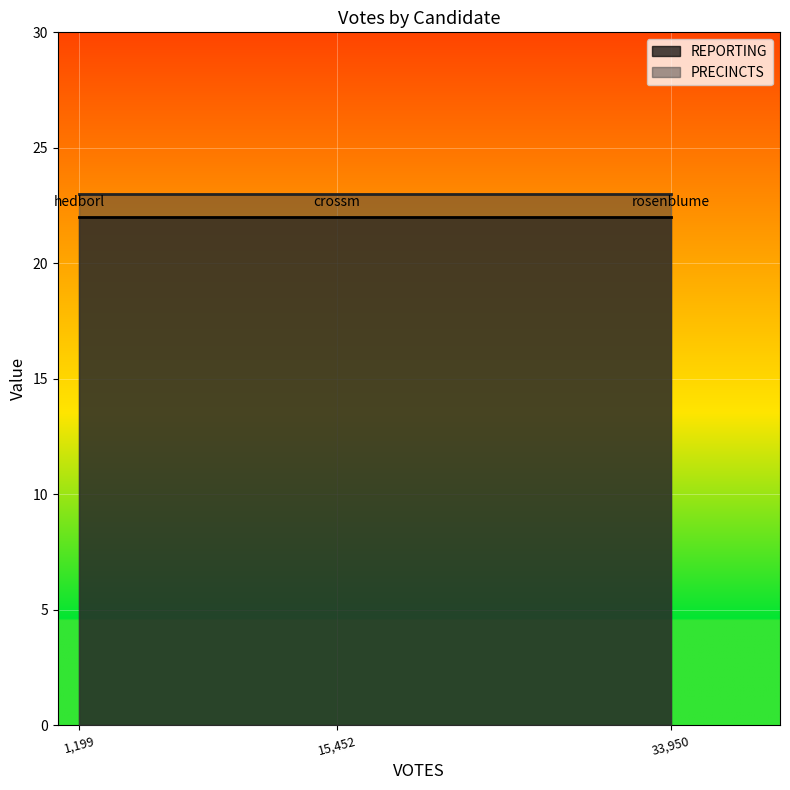

List the series in order of their overall mean, lowest first.

REPORTING, PRECINCTS